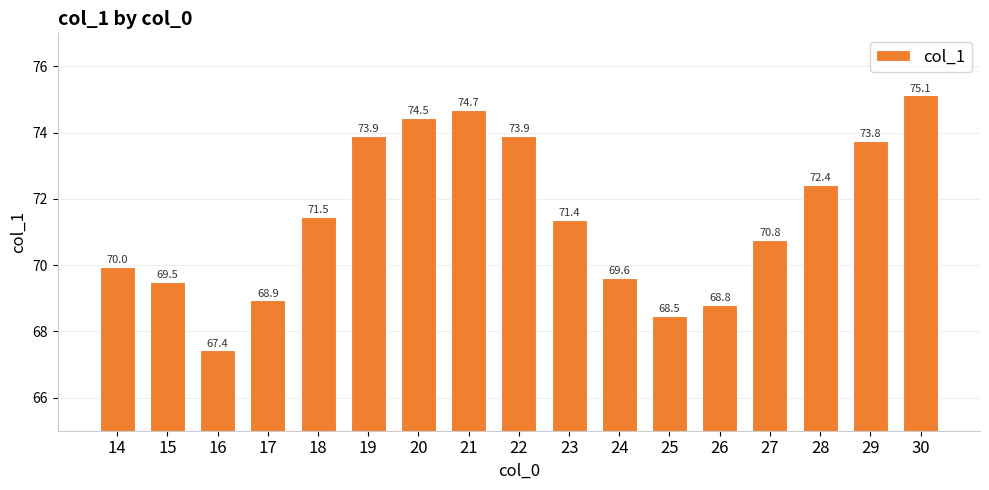

What value does the data have at 20?

74.5